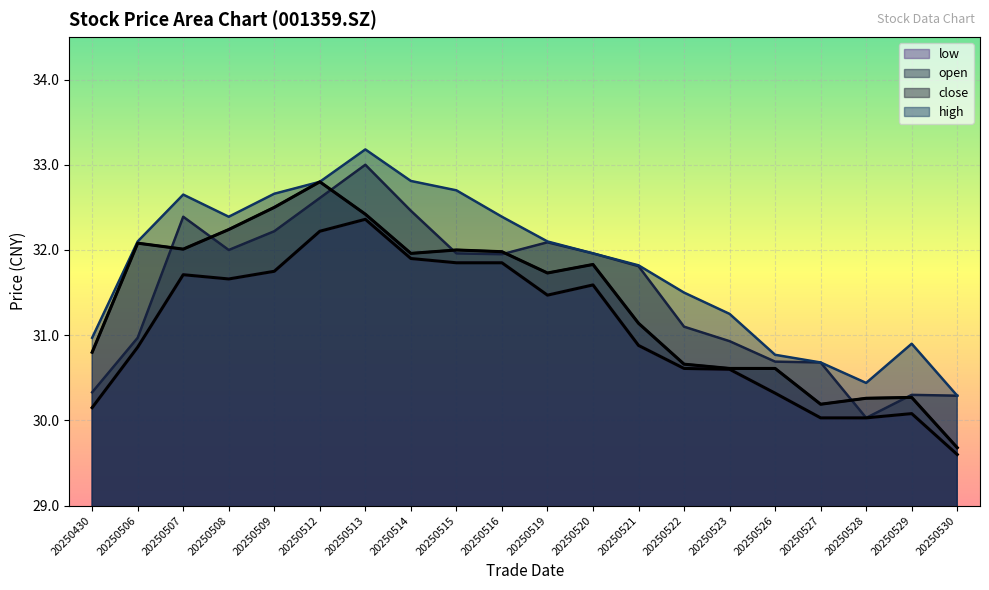

How many lines are shown in the chart?

4